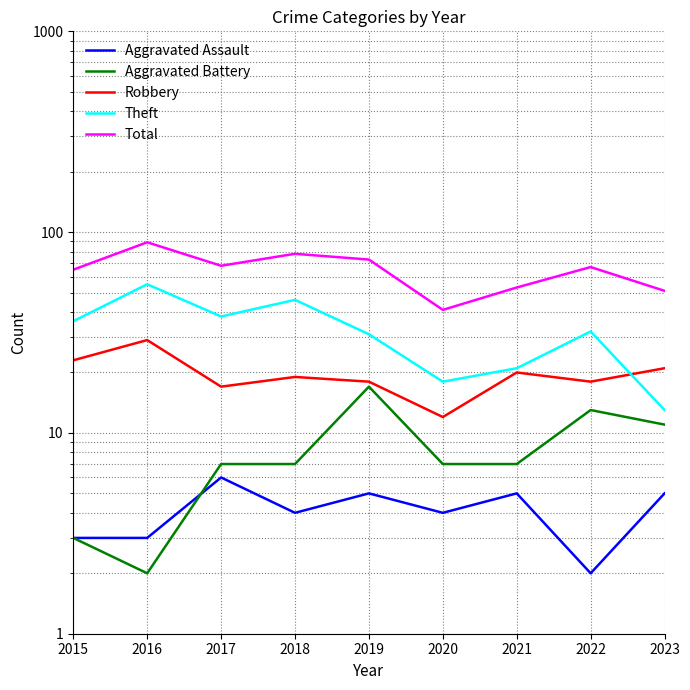

What is the sum of all Aggravated Battery values?

74